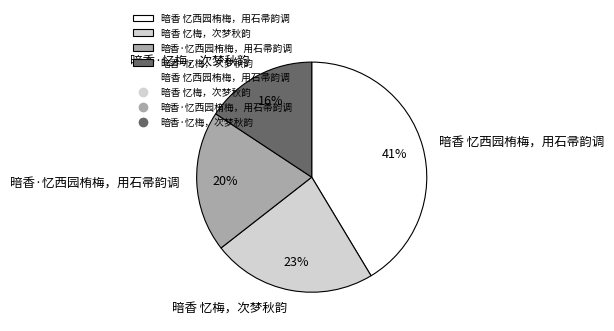

What percentage is the 暗香 忆梅，次梦秋韵 slice, to the nearest percent?

23%